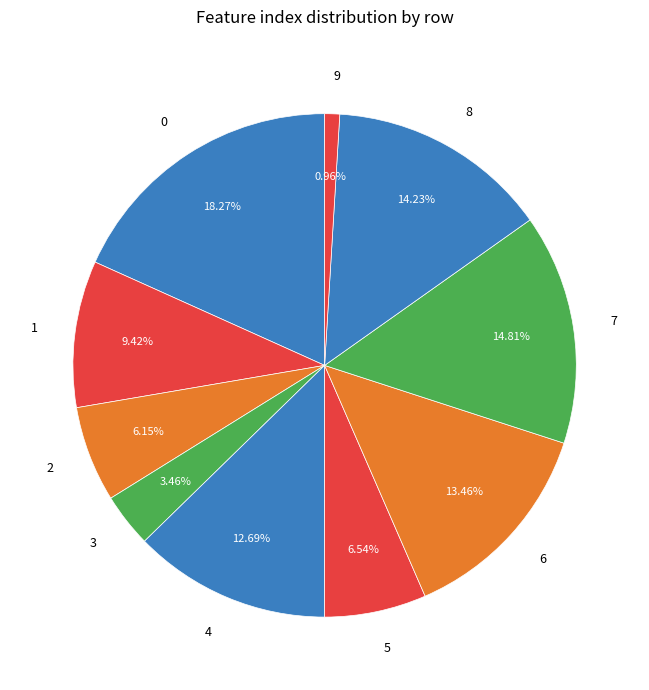

To the nearest percent, what is the average slice percentage?

10%